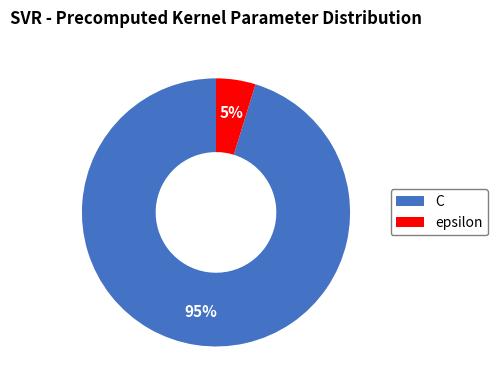

How many segments does this pie chart have?

2